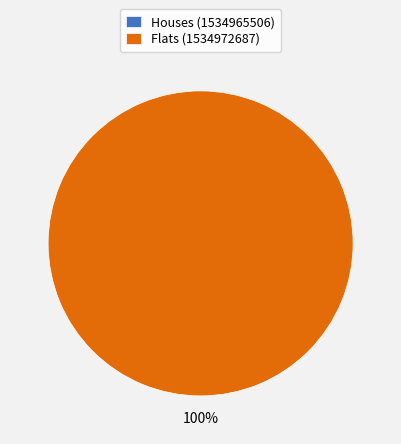

How many segments does this pie chart have?

2